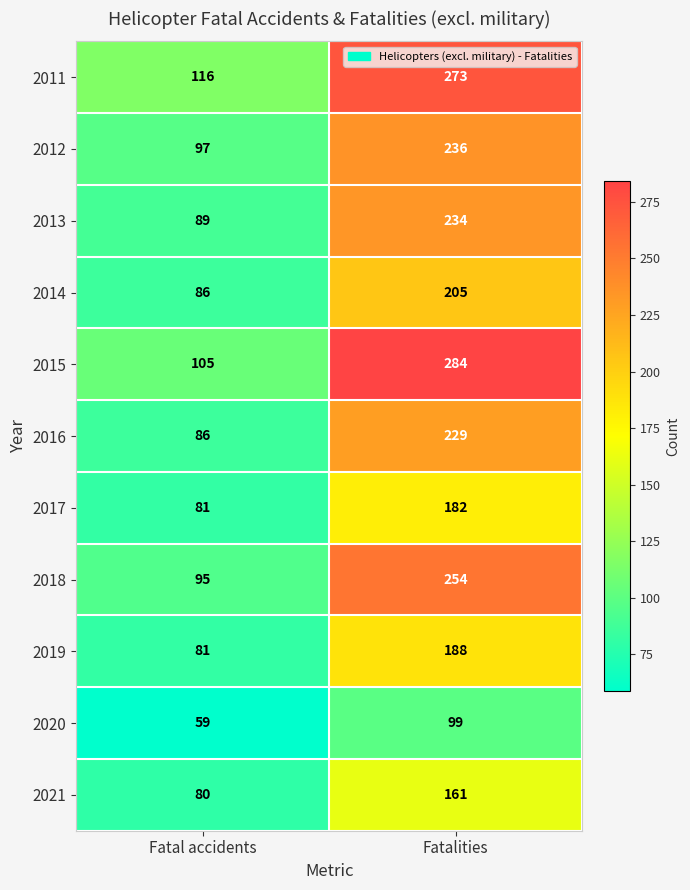

True or false: 2011 has a value of 196 at Fatal accidents.

False